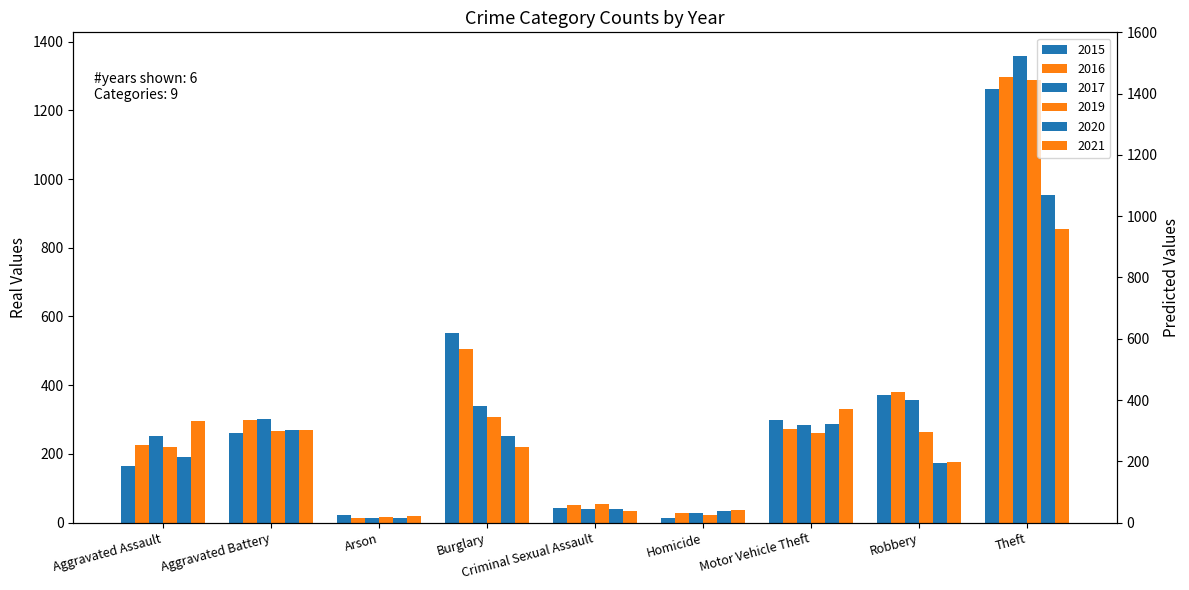

What position from the left is Aggravated Battery?

2